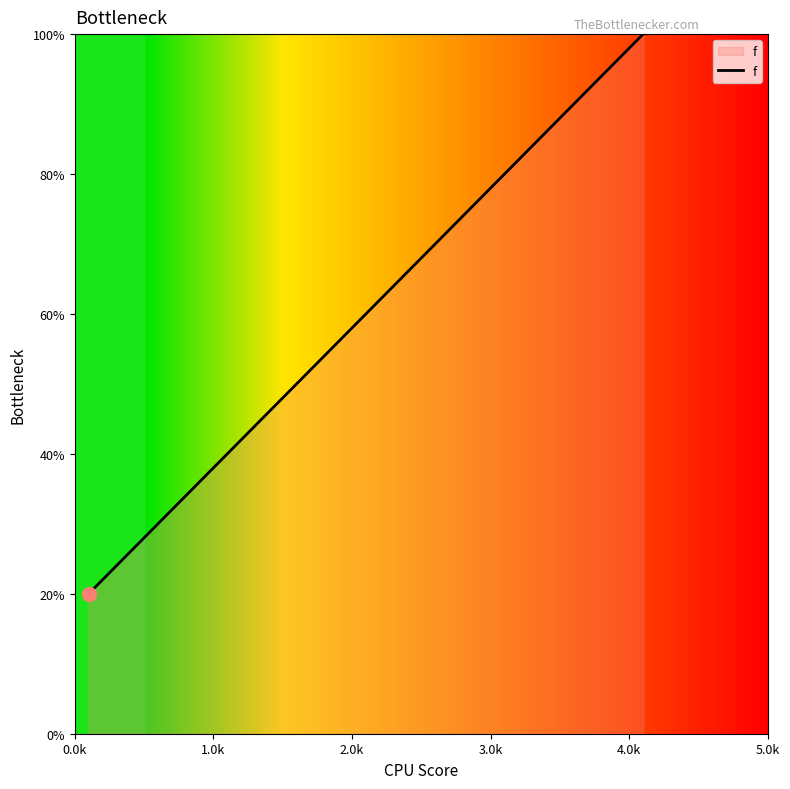

At which category does the chart reach its minimum across all series?

0.0k